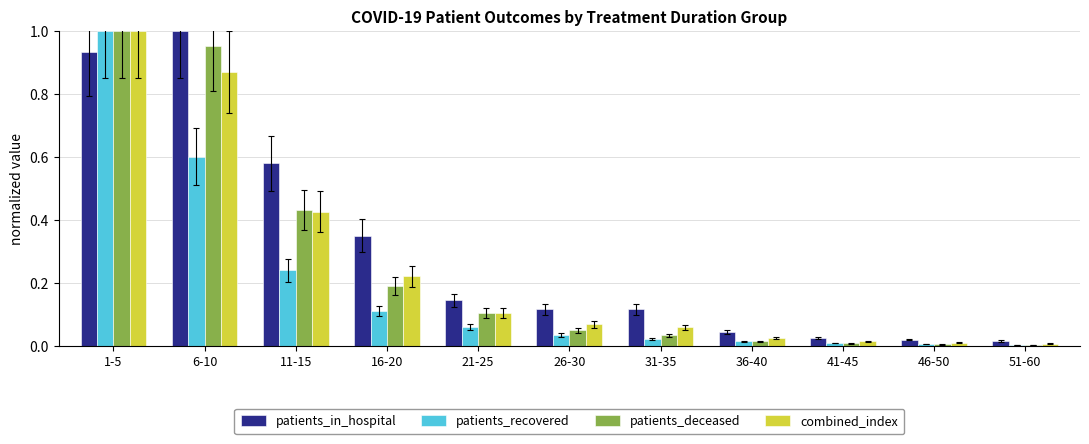

What is the sum of the patients_recovered values at 11-15 and 6-10?

0.8